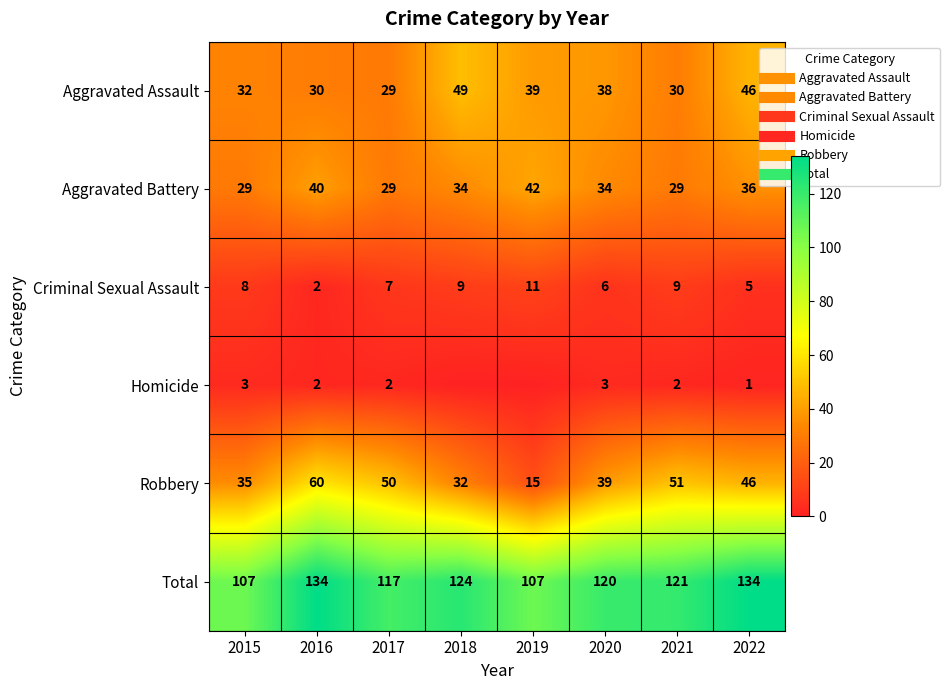

Rank the series at 2015 from highest to lowest value.

Total, Robbery, Aggravated Assault, Aggravated Battery, Criminal Sexual Assault, Homicide